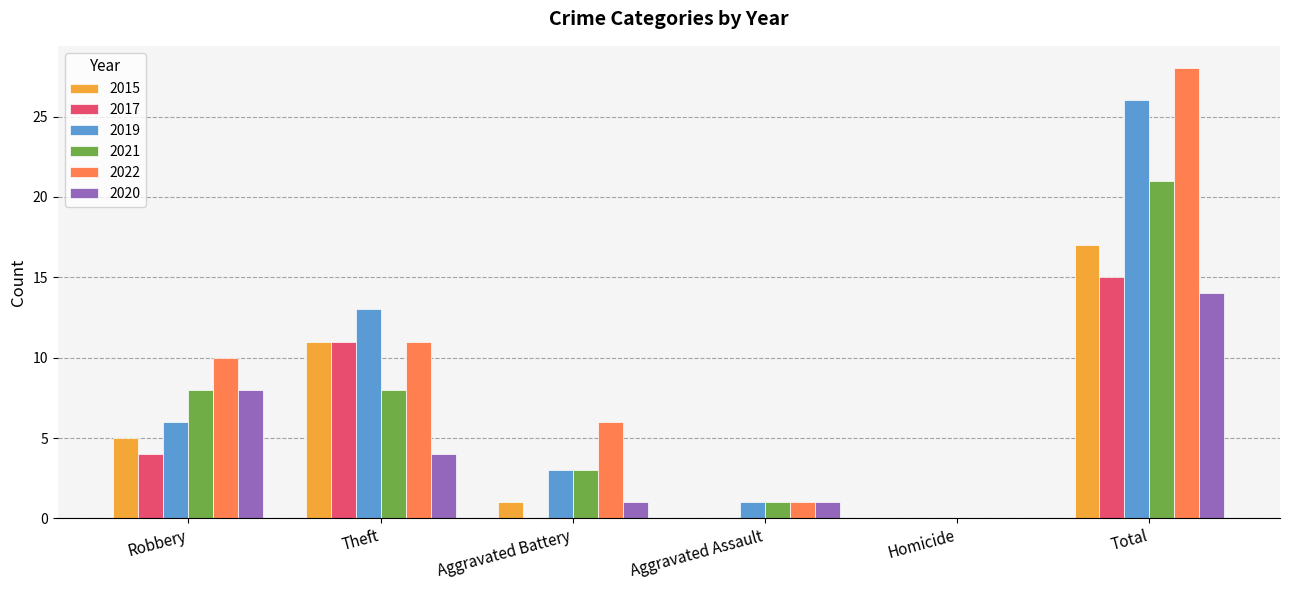

What is the highest value of the 2017 series?

15